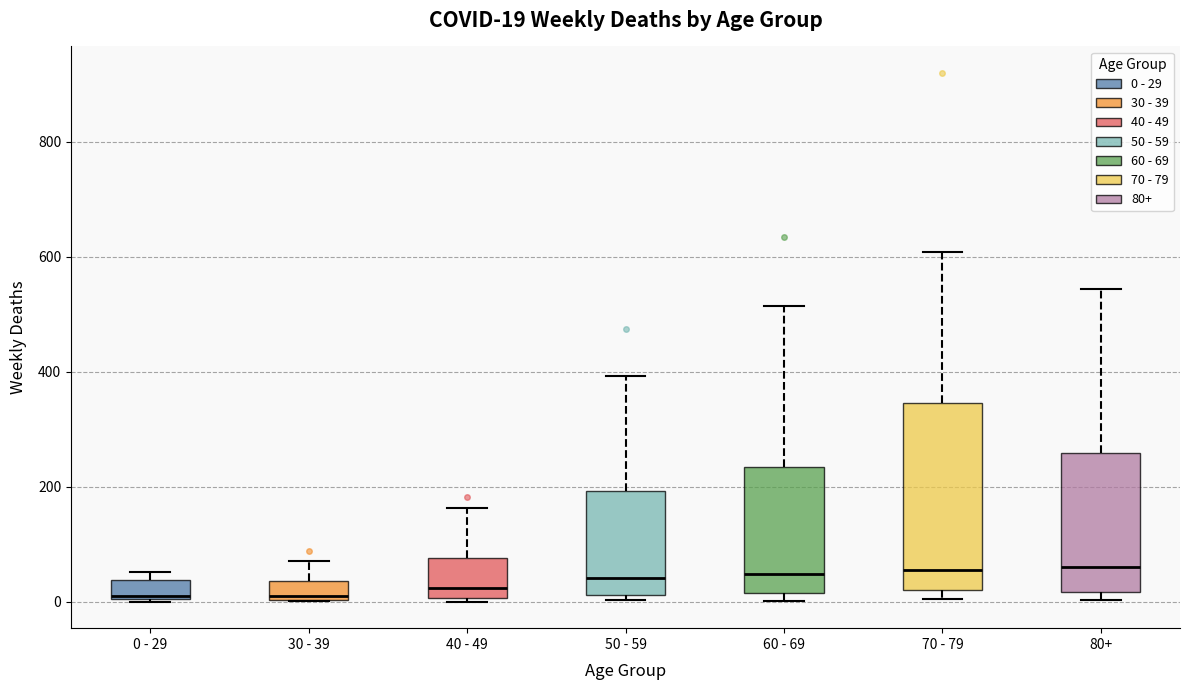

Which box is the tallest, from its lower edge to its upper edge?

70 - 79